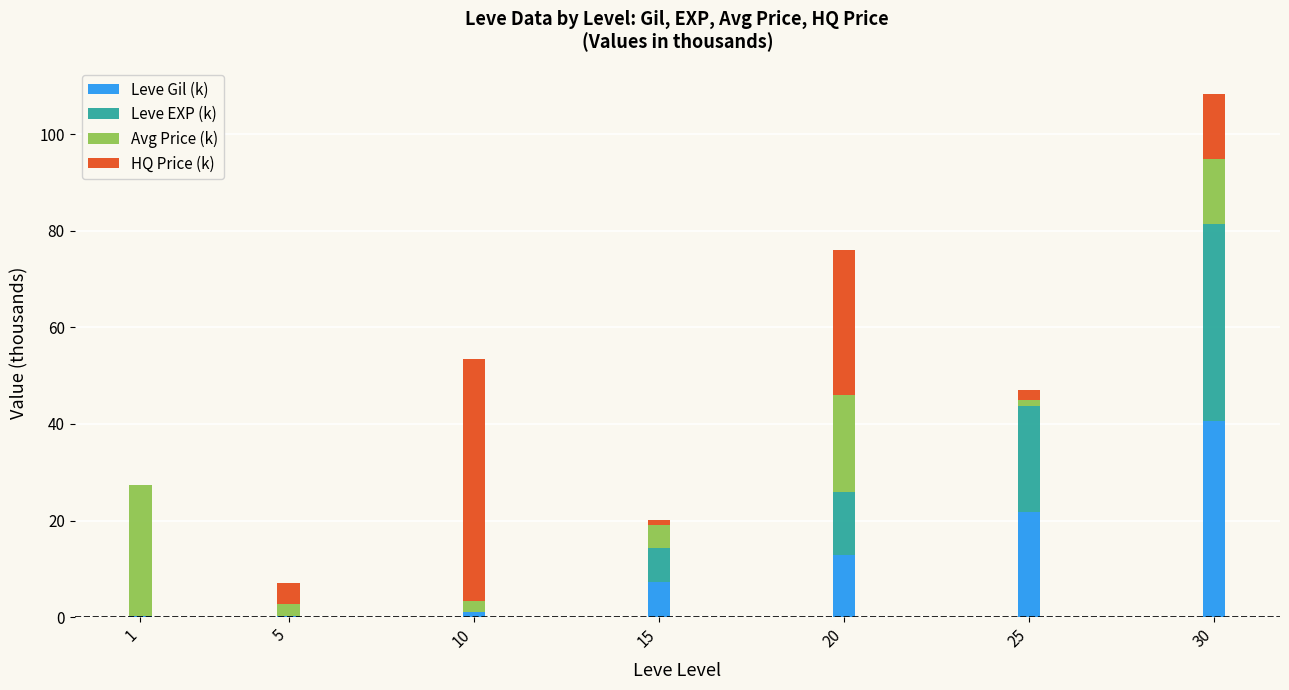

Are the bars grouped side by side (vs. stacked)?

No